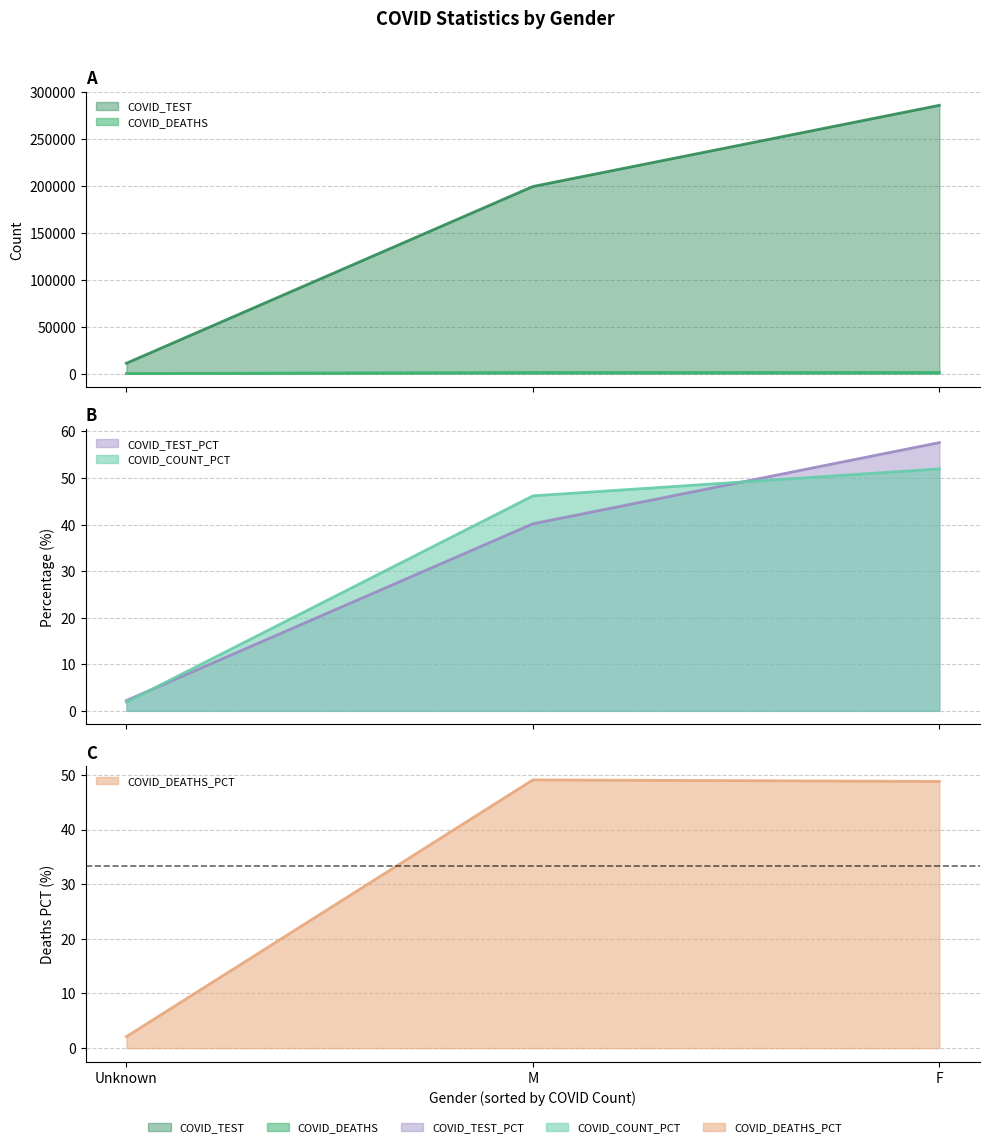

What is the sum of all COVID_COUNT_PCT values?

100.0